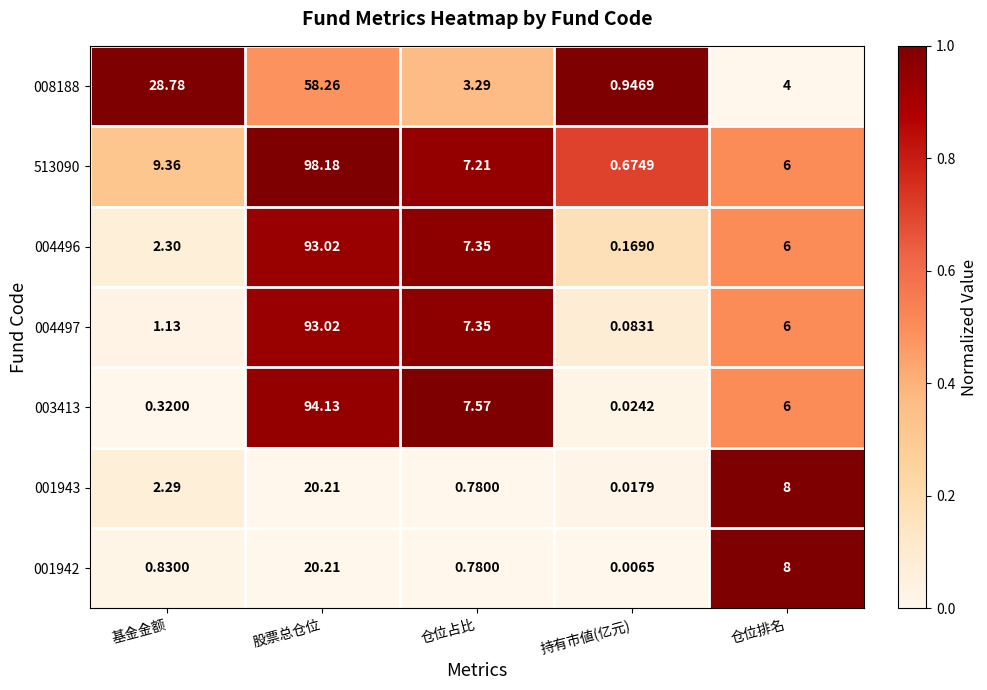

Where is 513090 nearest to the value 49?

基金金额